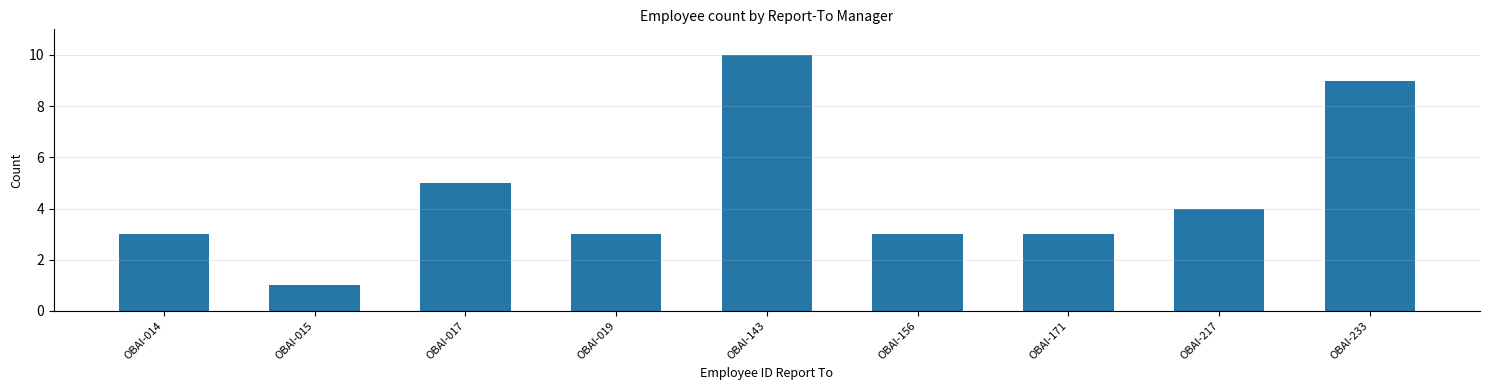

How many values are between 3 and 5?

6